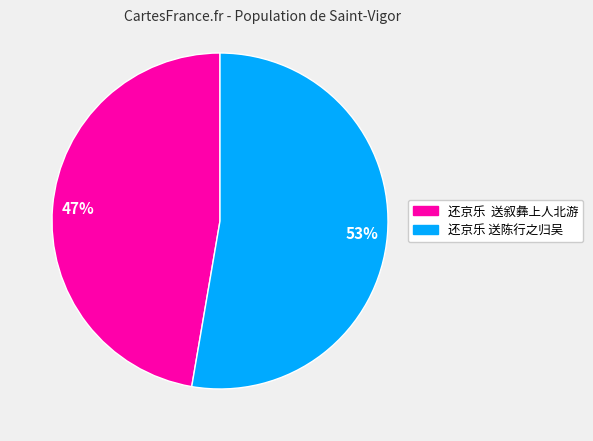

Is there any slice that represents more than half of the pie?

Yes